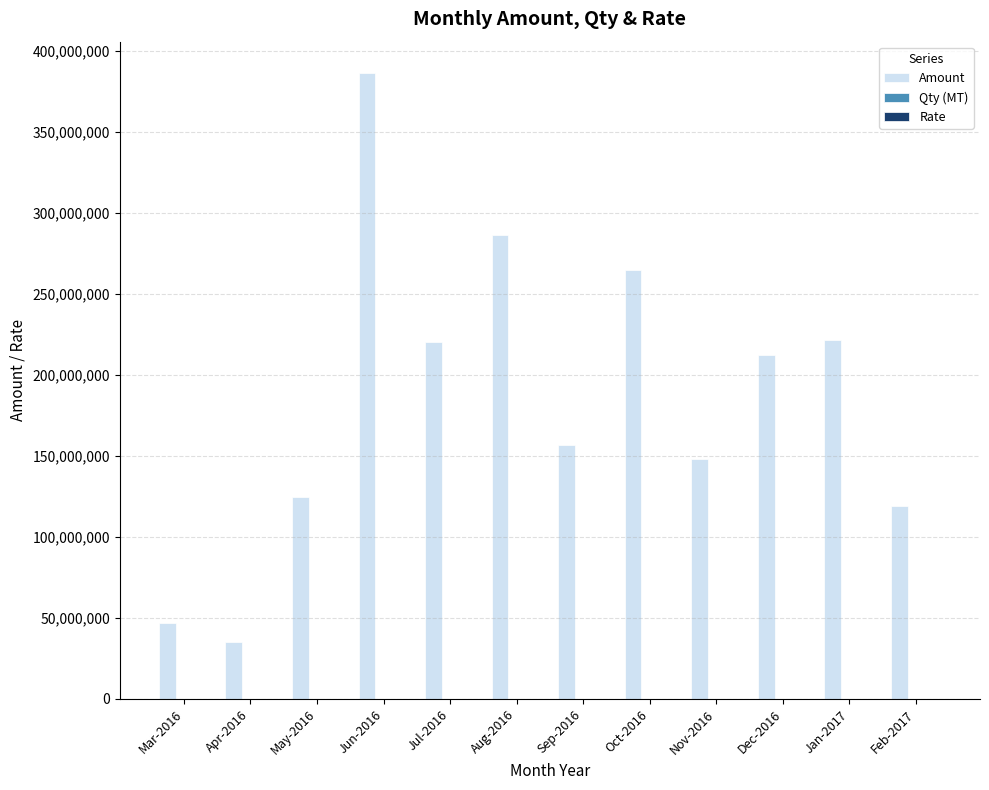

Count the number of categories in the chart.

12